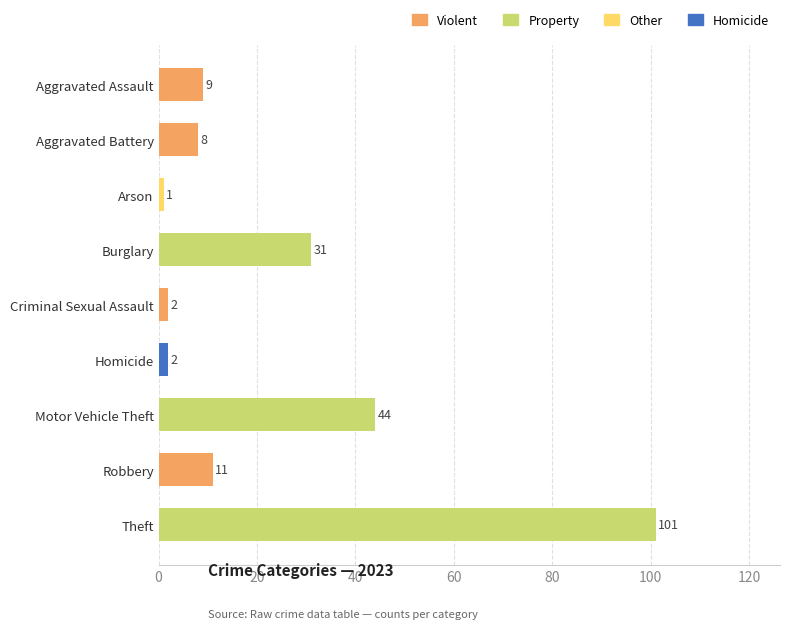

Where is the data nearest to the value 51?

Motor Vehicle Theft